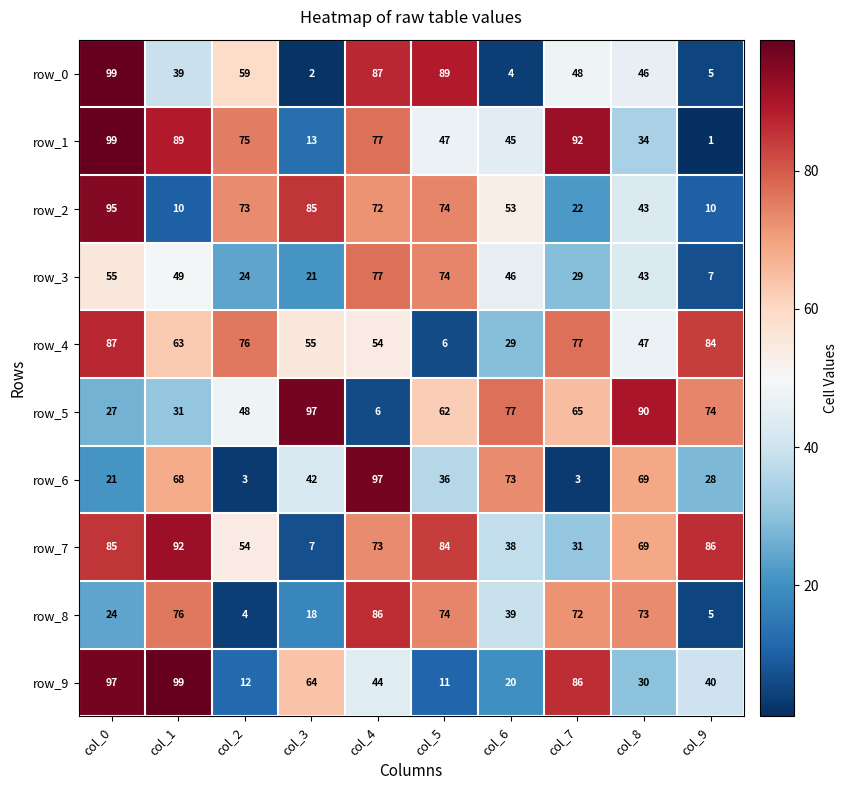

List the labels in order of row_1 value, smallest first.

col_9, col_3, col_8, col_6, col_5, col_2, col_4, col_1, col_7, col_0